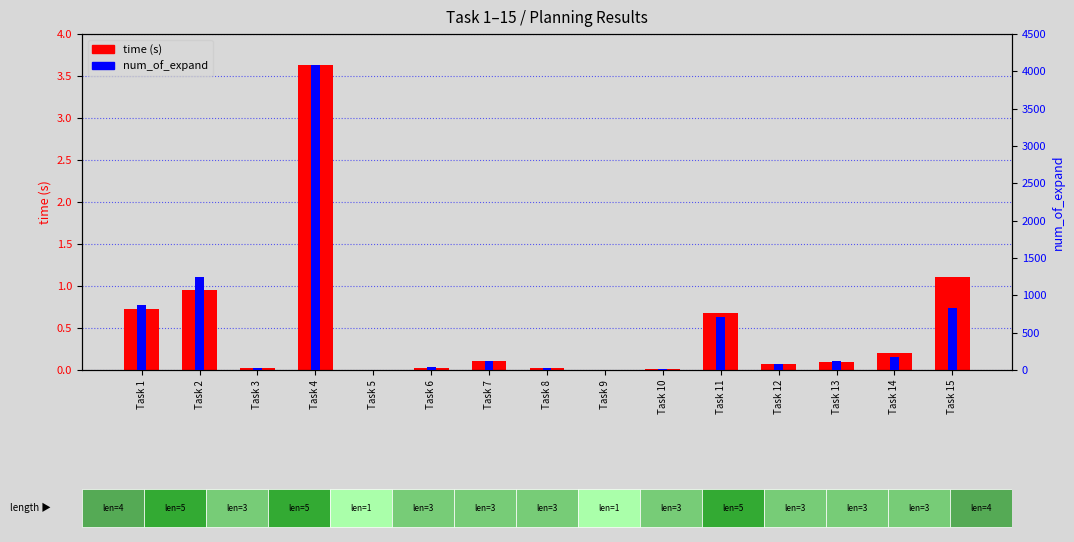

Is the value of time at Task 15 greater than the value of num_of_expand at Task 4?

No